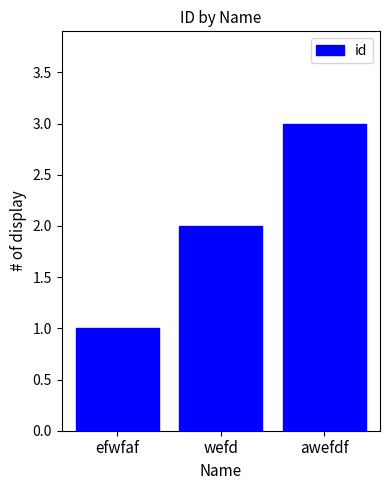

Rank the categories by value from highest to lowest.

awefdf, wefd, efwfaf